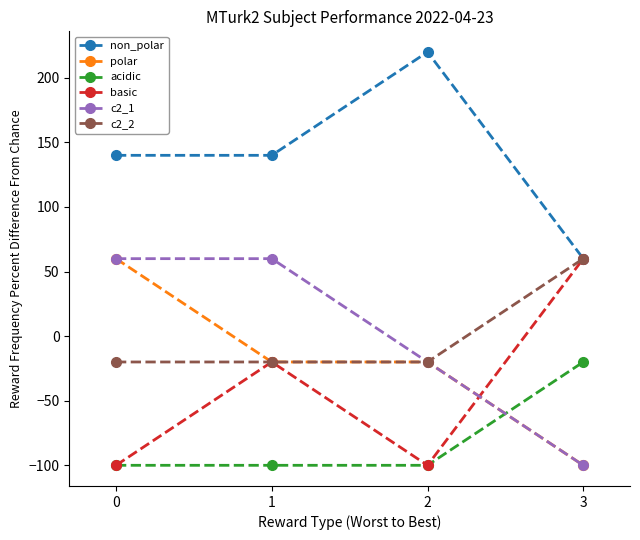

What is the greatest value displayed?

220.0